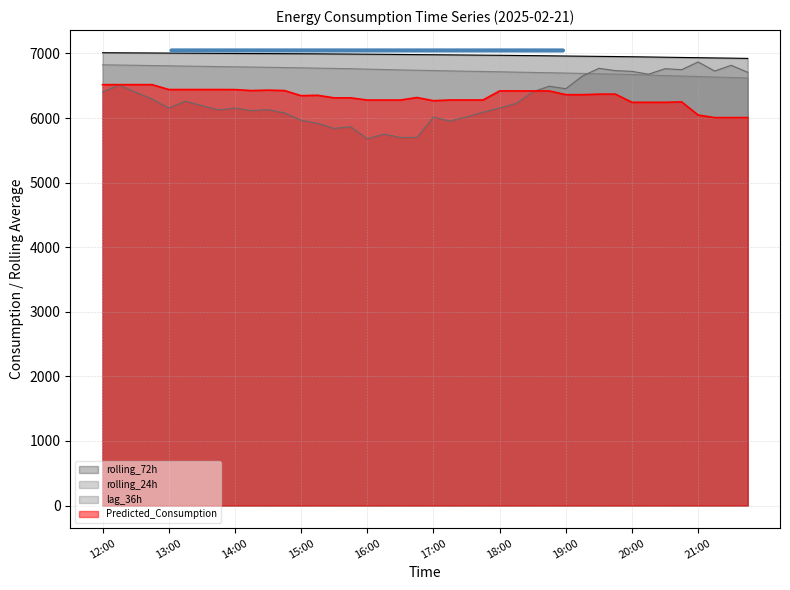

At which label does Predicted_Consumption reach its peak?

12:00